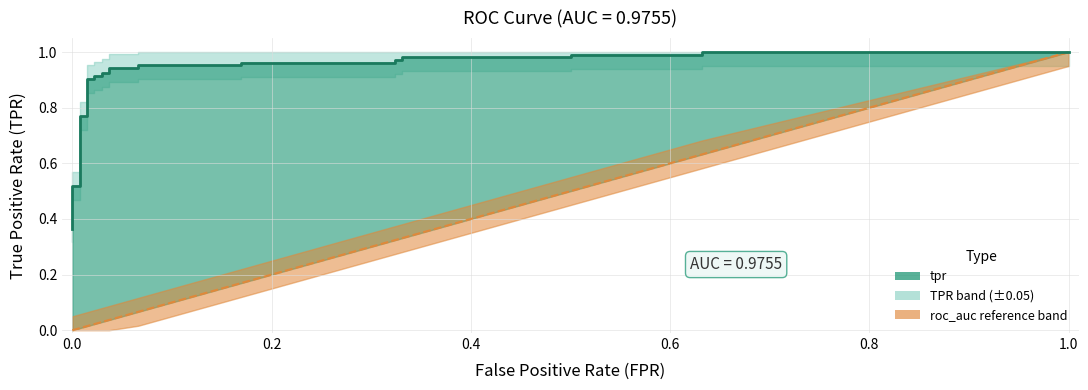

The value at 14 is 0.5. True or false?

False